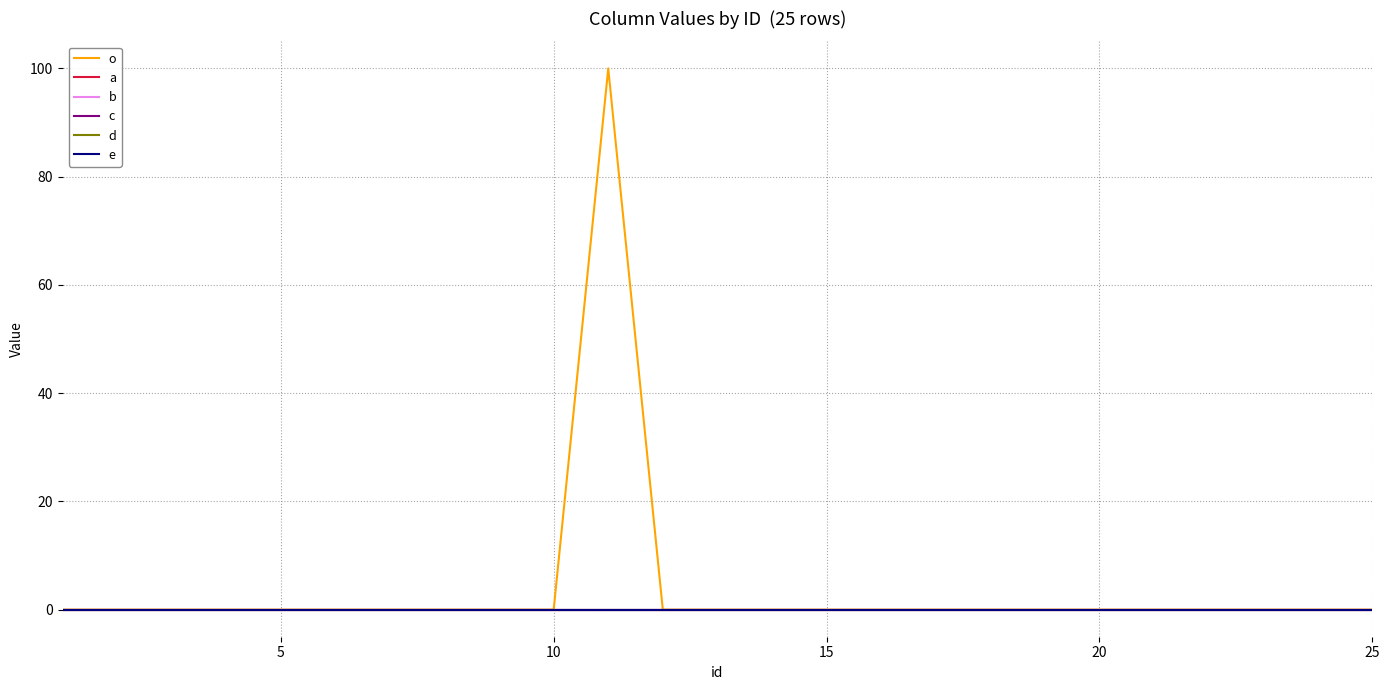

True or false: d and a cross at least once.

False